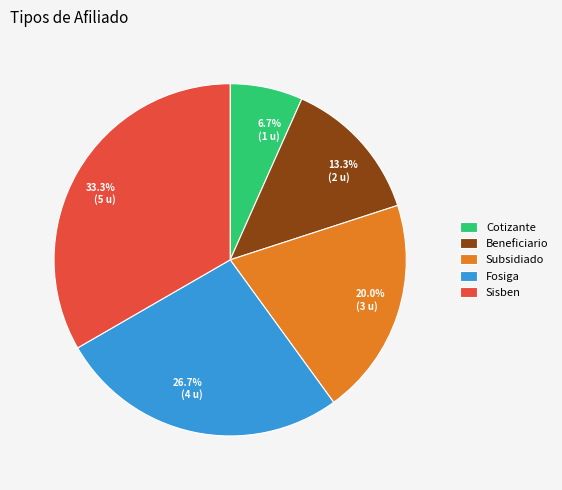

Approximately how many times larger is the value at Subsidiado compared to Beneficiario?

1.5